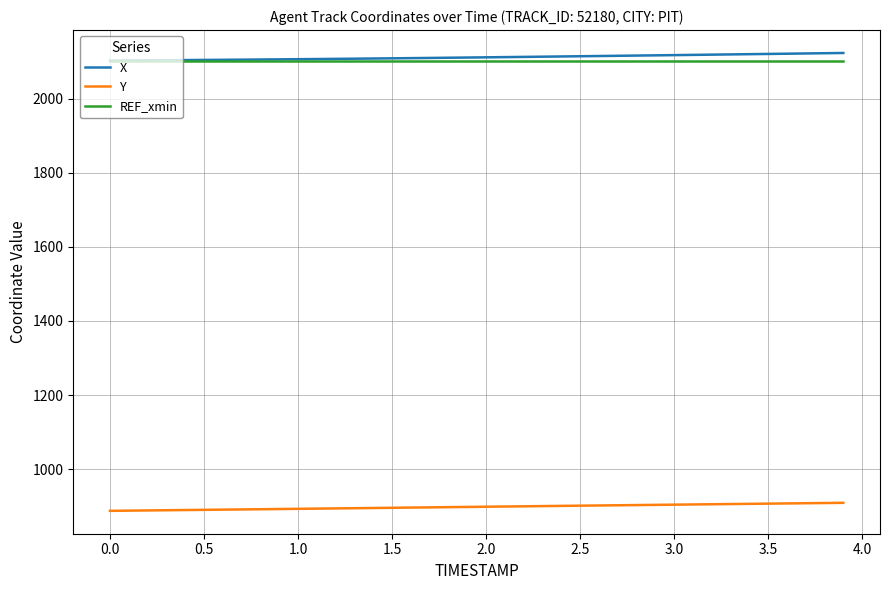

What is the minimum value for X?

2102.4